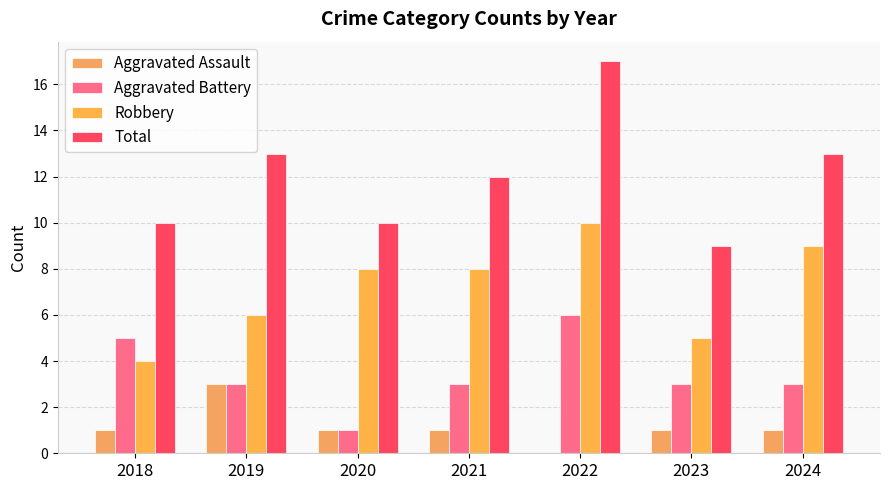

How many categories are shown in the chart?

7